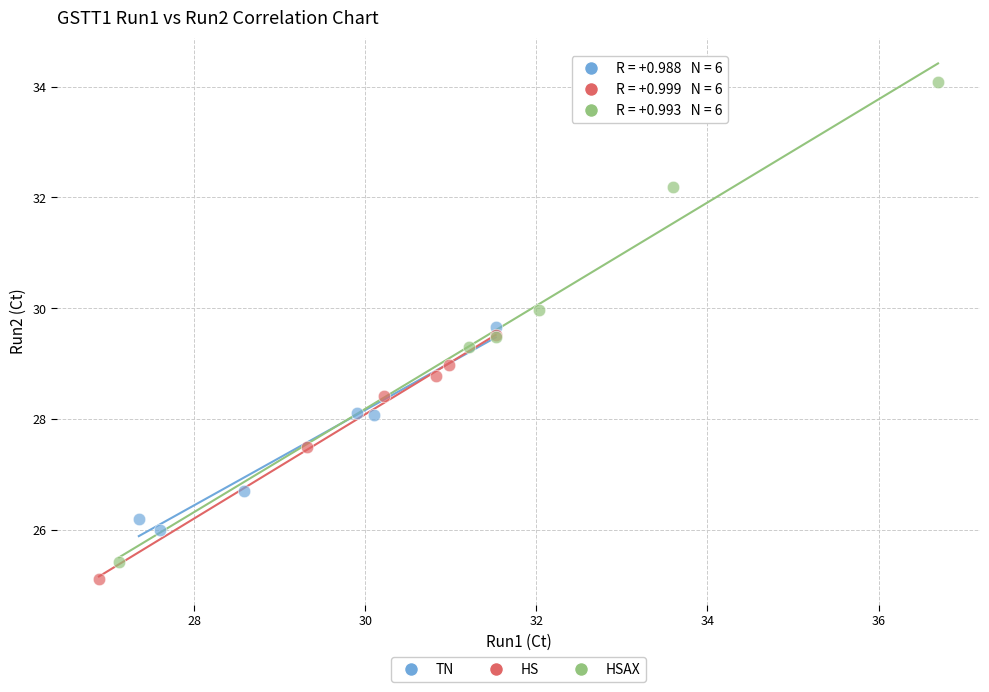

Which series has the widest spread of Y values?

HSAX